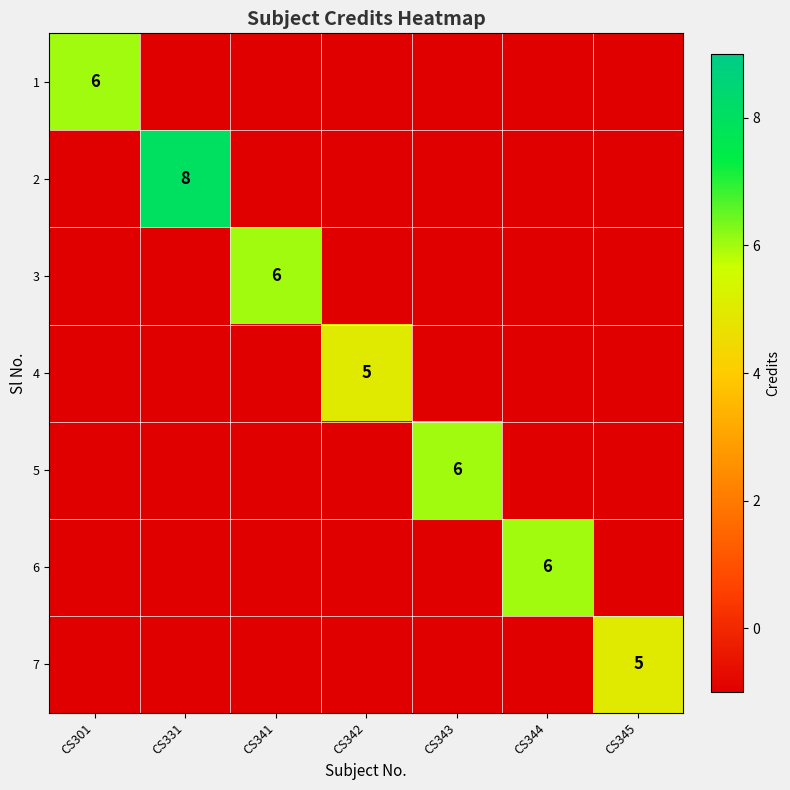

Is it true that 2 equals 2 at CS331?

False